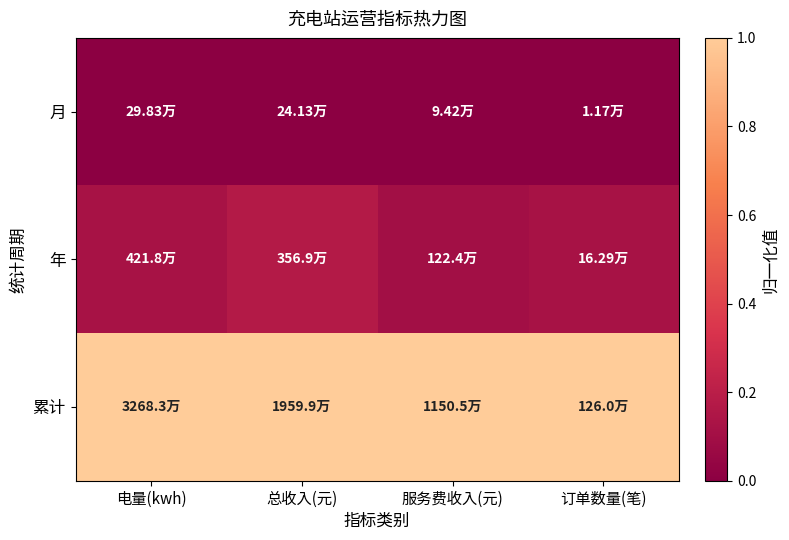

Is it true that 累计 equals 1.0 at 服务费收入(元)?

True